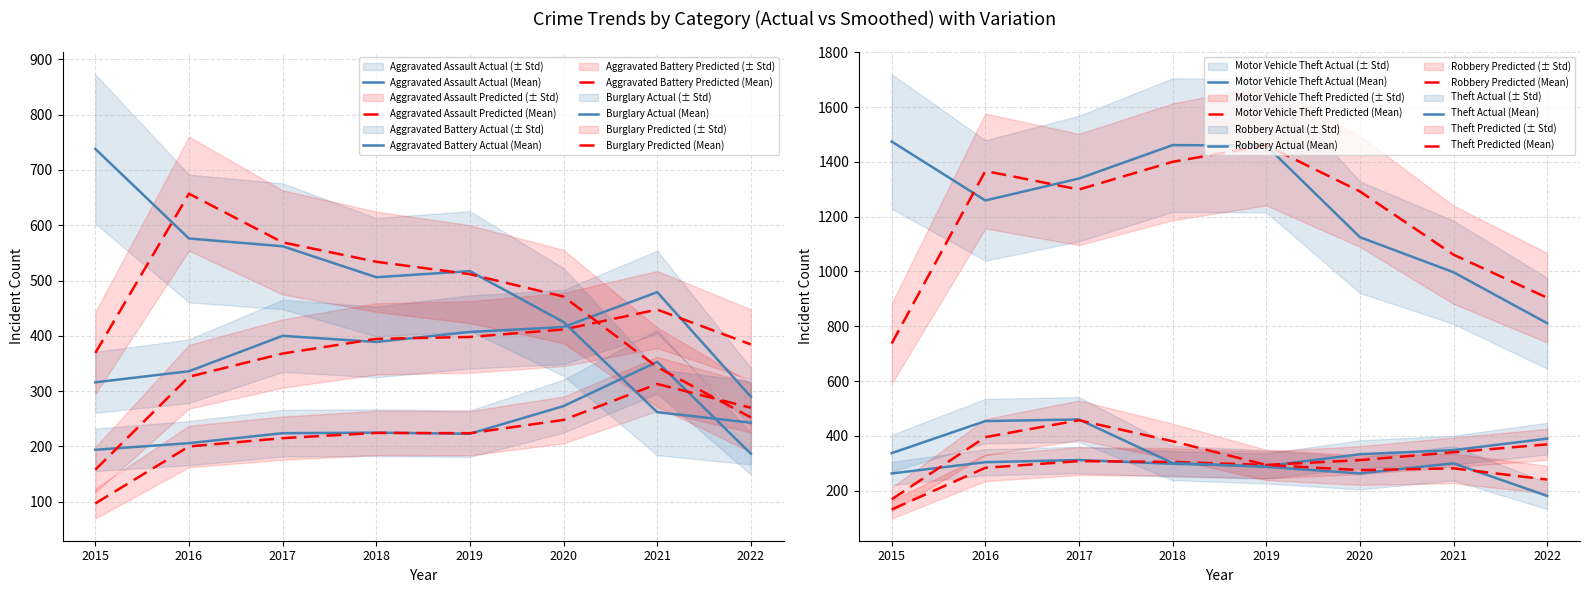

How many data points does each series have?

8